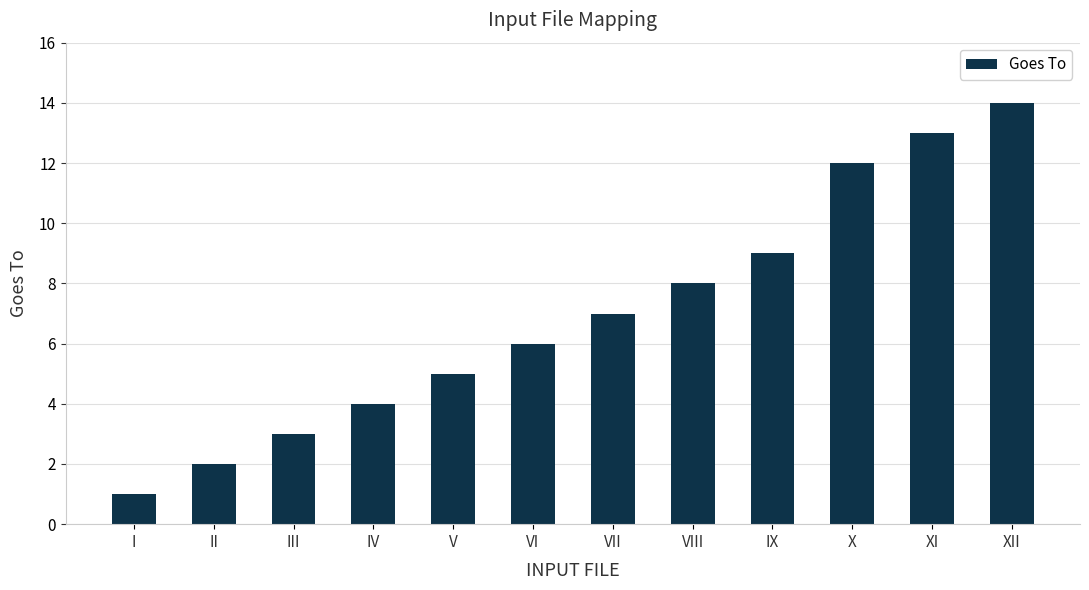

Which category has the highest value across all series?

XII